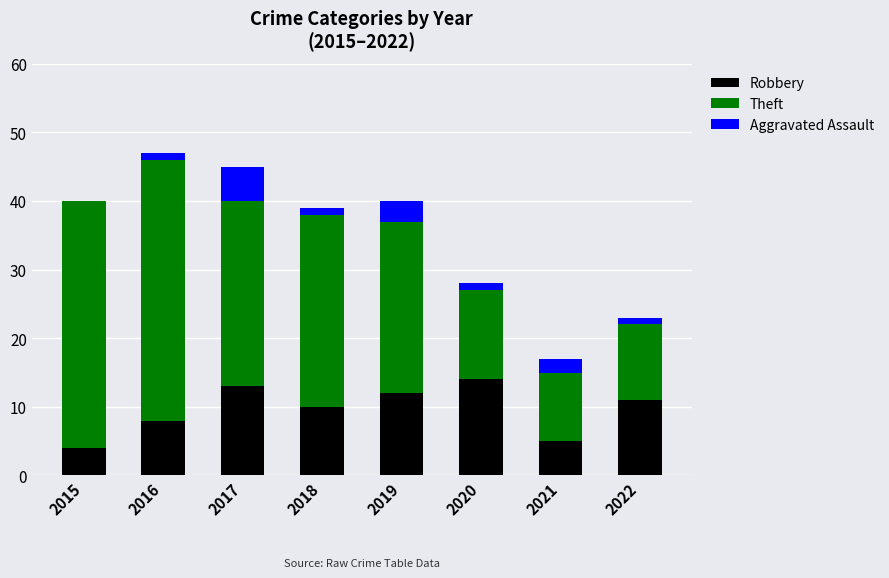

Reading left to right, list the values for the Robbery series.

2015=4	2016=8	2017=13	2018=10	2019=12	2020=14	2021=5	2022=11